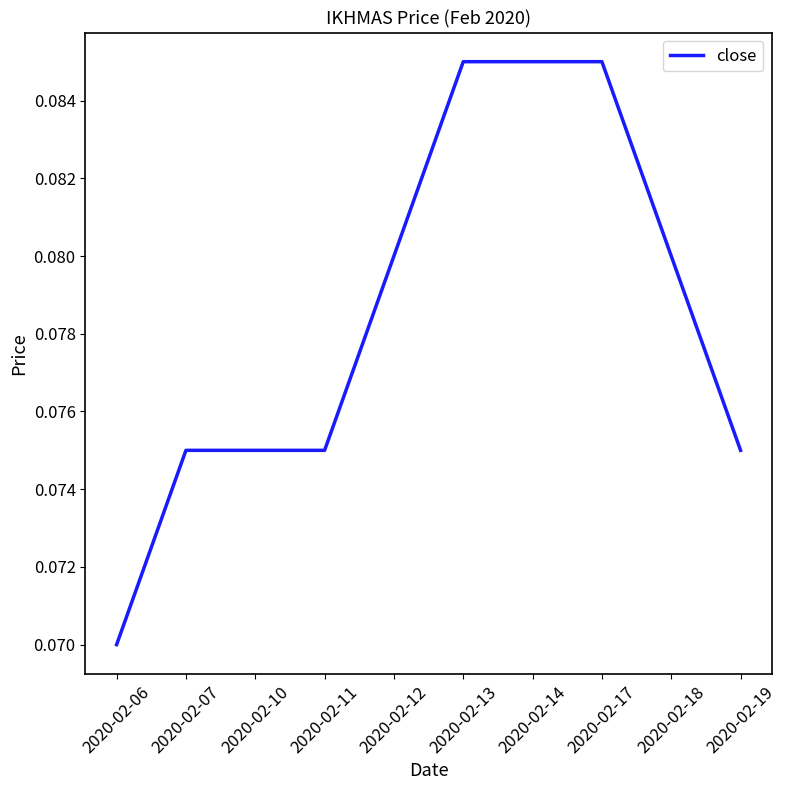

Which has a higher value, 2020-02-17 or 2020-02-12?

2020-02-17